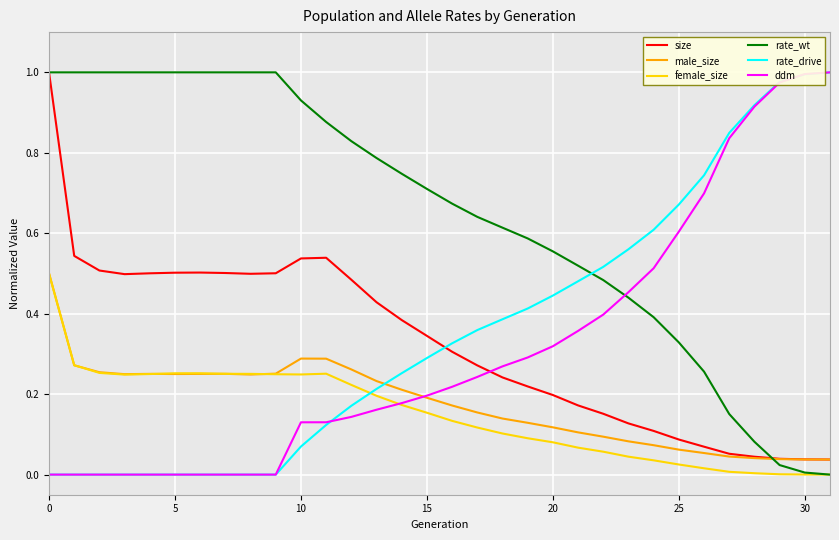

What are all the series names shown in the legend?

size, male_size, female_size, rate_wt, rate_drive, ddm